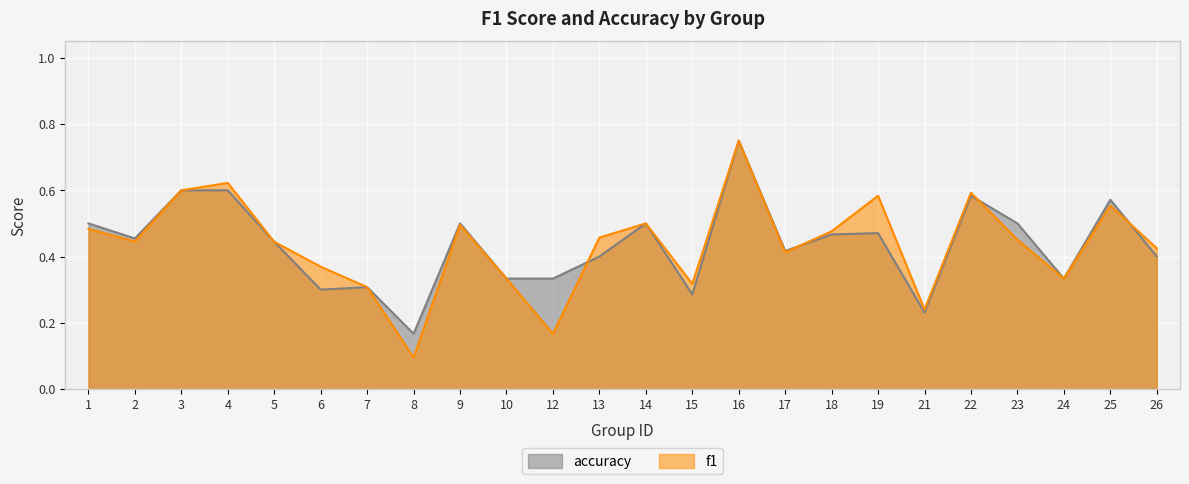

Which series ends up on top after the final intersection of accuracy and f1?

f1